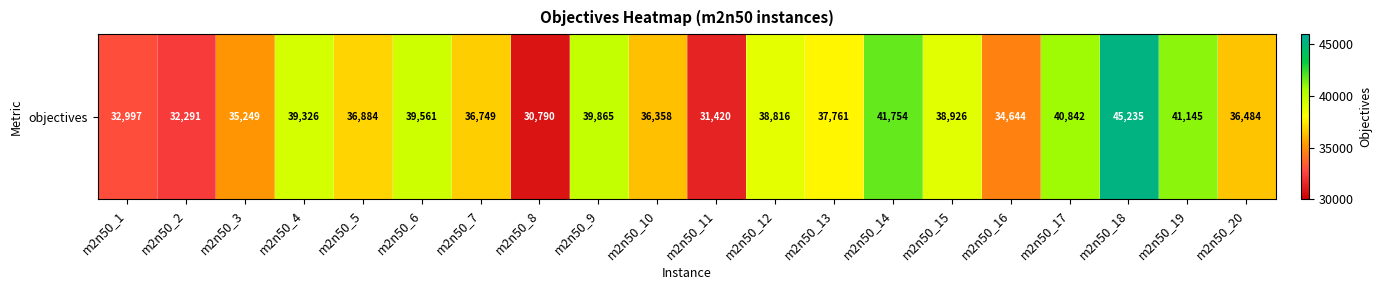

Rank the categories by value from lowest to highest.

m2n50_8, m2n50_11, m2n50_2, m2n50_1, m2n50_16, m2n50_3, m2n50_10, m2n50_20, m2n50_7, m2n50_5, m2n50_13, m2n50_12, m2n50_15, m2n50_4, m2n50_6, m2n50_9, m2n50_17, m2n50_19, m2n50_14, m2n50_18